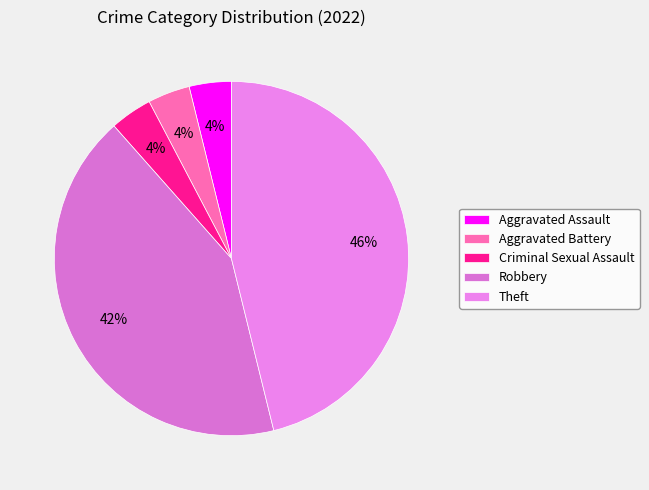

How many slices are in this pie chart?

5